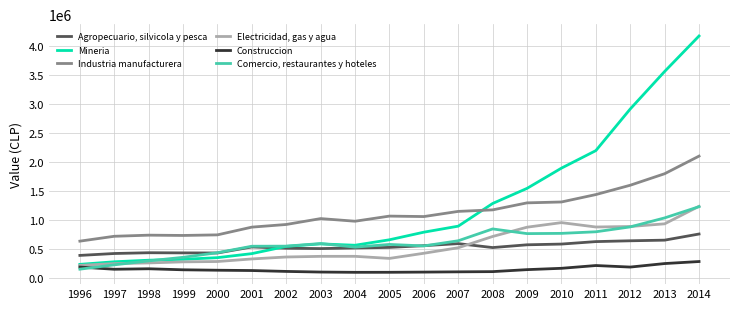

What is the difference between the maximum and second lowest values in the Mineria series?

3902992